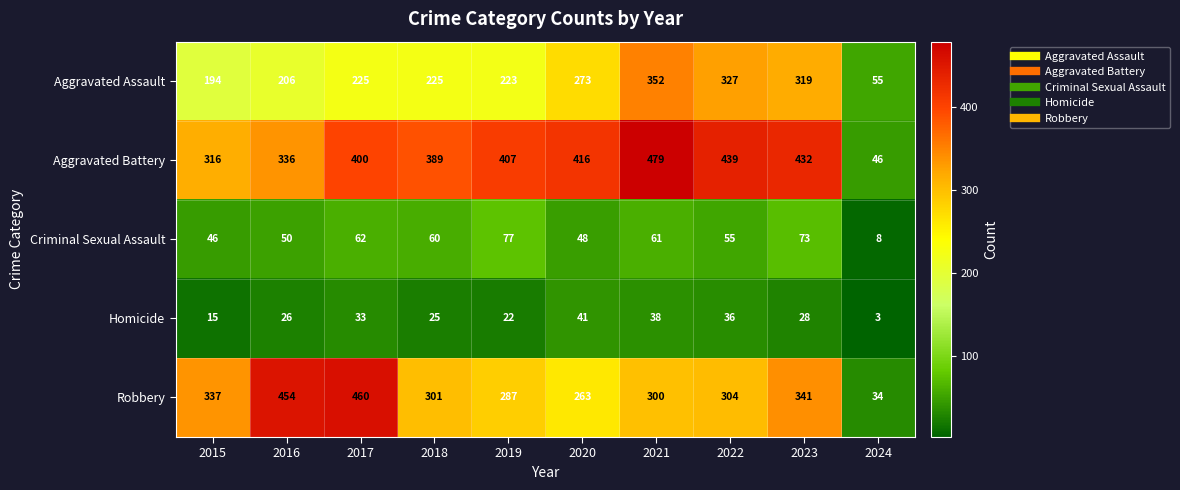

At 2016, list the series in order from largest to smallest.

Robbery, Aggravated Battery, Aggravated Assault, Criminal Sexual Assault, Homicide